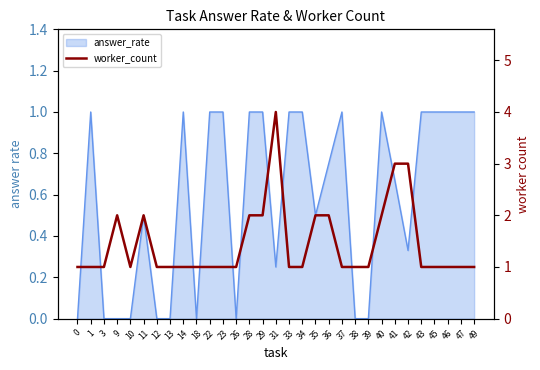

What is the sum of the values at 41 and 23?

4